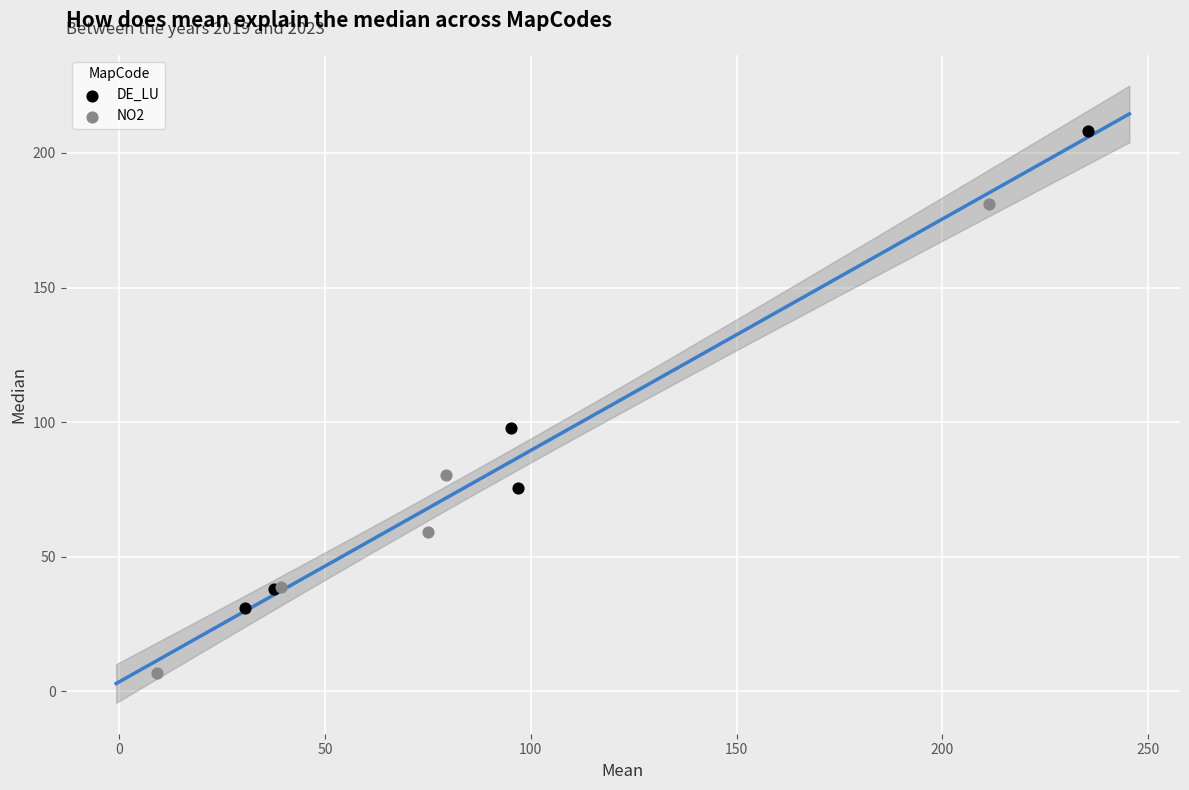

Which series reaches the maximum Y coordinate?

DE_LU